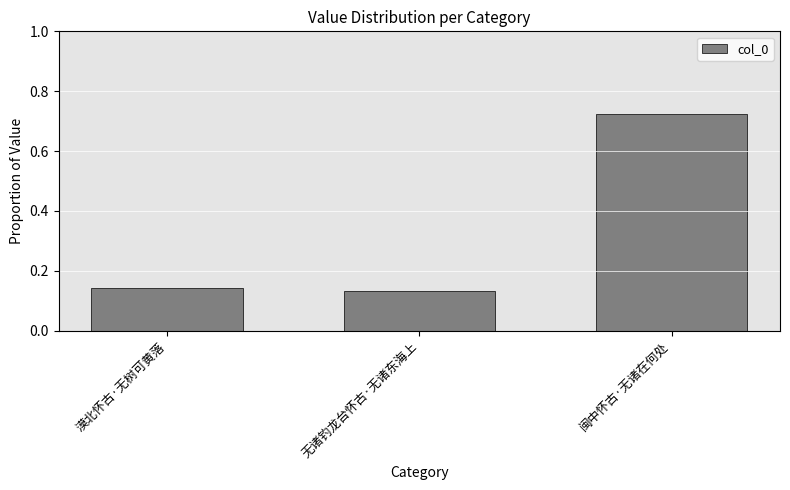

What is the label of the 3rd bar from the right?

漠北怀古·无树可黄落